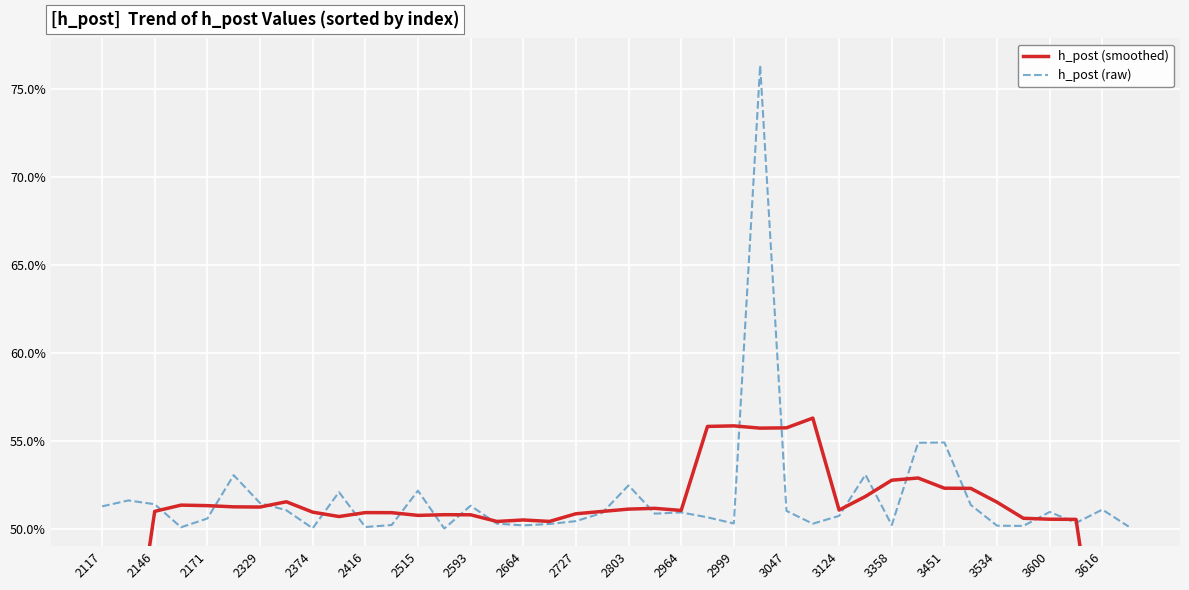

What are all the series names shown in the legend?

h_post (smoothed), h_post (raw)